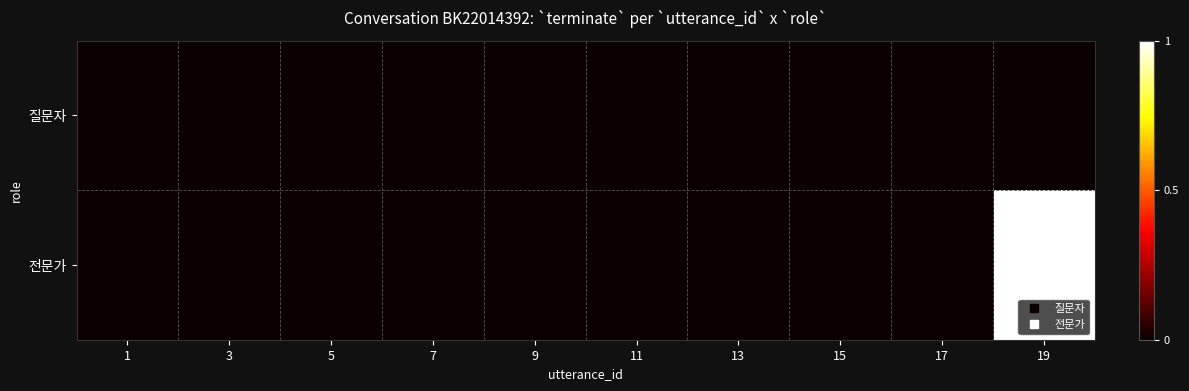

At 13, list the series in order from largest to smallest.

질문자, 전문가